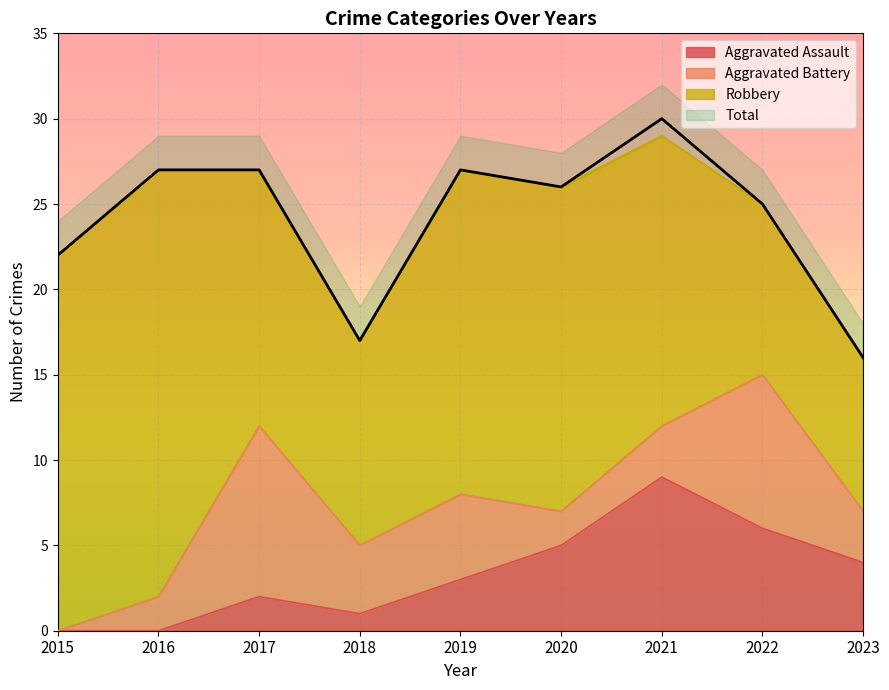

True or false: Aggravated Assault has a value of 7 at 2020.

False